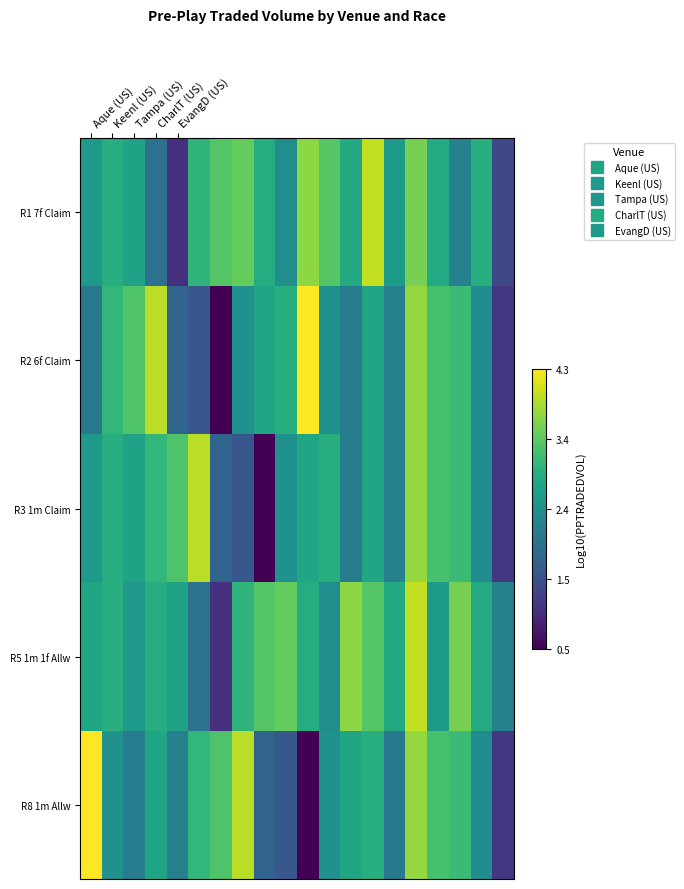

Reading left to right, list all the values displayed in this chart.

R1 7f Claim: 2.6	2.9	2.7	1.9	1.0	3.0	3.3	3.4	2.9	2.4	3.7	3.3	2.8	4.0	2.6	3.5	2.8	2.2	2.9	1.3
R2 6f Claim: 2.1	3.0	3.3	3.9	1.7	1.5	0.5	2.4	2.8	2.9	4.3	2.4	2.1	2.8	2.2	3.7	3.2	3.1	2.4	1.1
R3 1m Claim: 2.6	2.9	2.7	3.0	3.3	3.9	1.7	1.5	0.5	2.4	2.8	2.9	2.1	2.8	2.2	3.7	3.2	3.1	2.4	1.1
R5 1m 1f Allw: 2.8	2.9	2.6	2.9	2.7	1.9	1.0	3.0	3.3	3.4	2.9	2.4	3.7	3.3	2.8	4.0	2.6	3.5	2.8	2.2
R8 1m Allw: 4.3	2.4	2.1	2.8	2.2	3.0	3.3	3.9	1.7	1.5	0.5	2.4	2.8	2.9	2.1	3.7	3.2	3.1	2.4	1.1